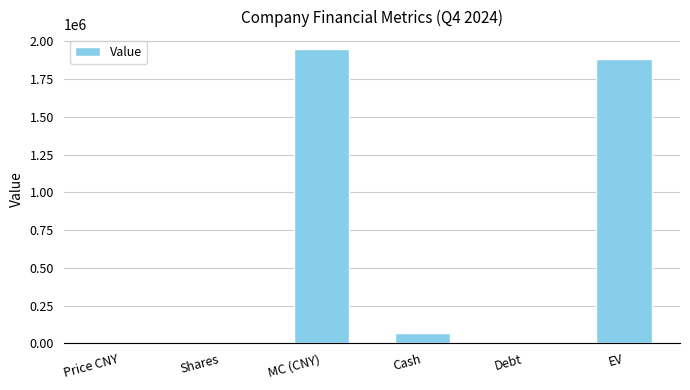

Which label corresponds to the largest value in the chart?

MC (CNY)